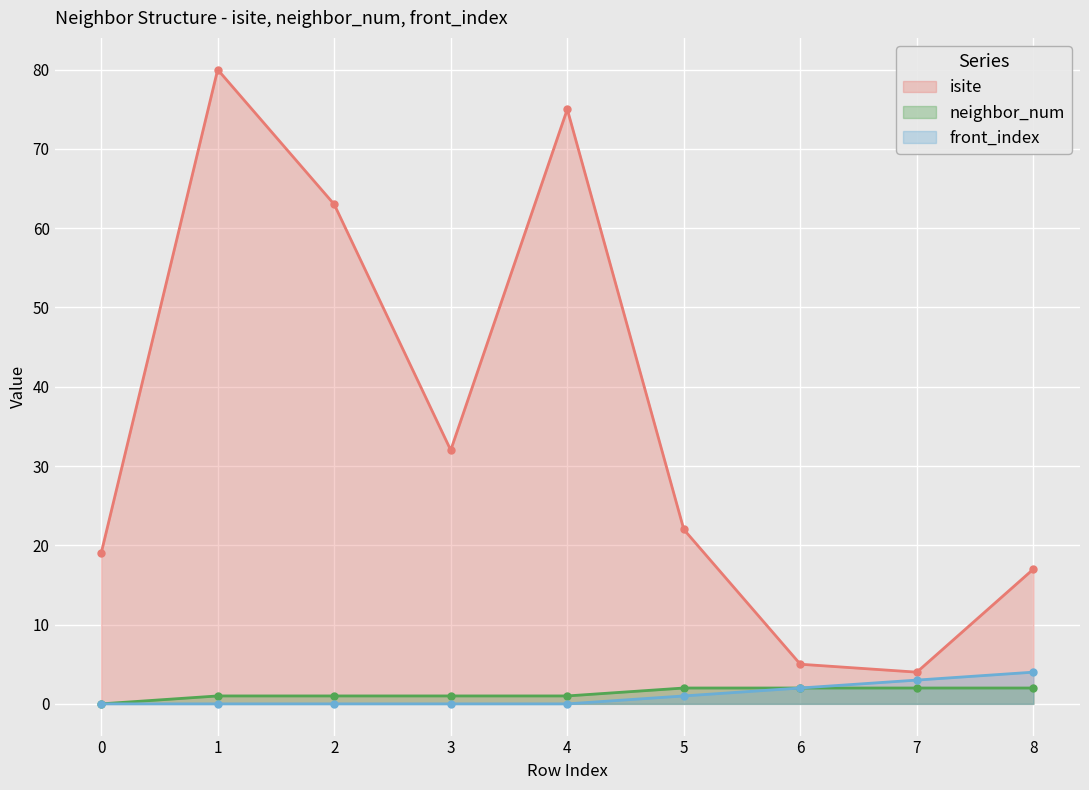

What is the value of the neighbor_num point at the 8th from the left?

2